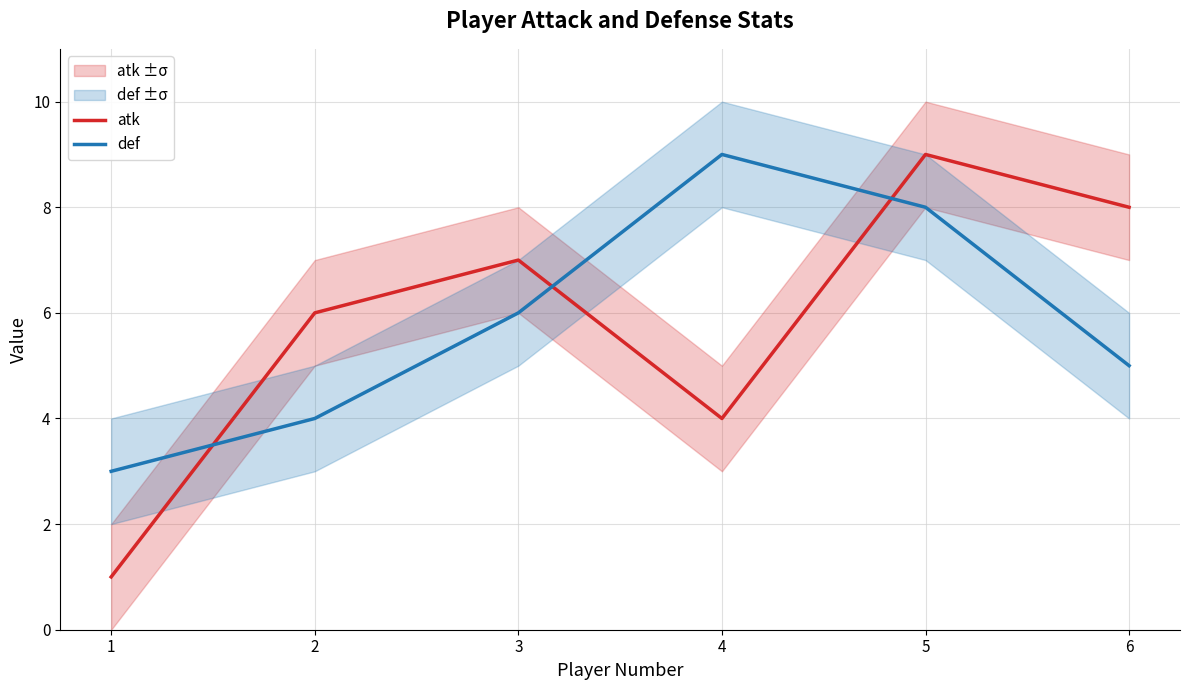

How many categories are shown in the chart?

6